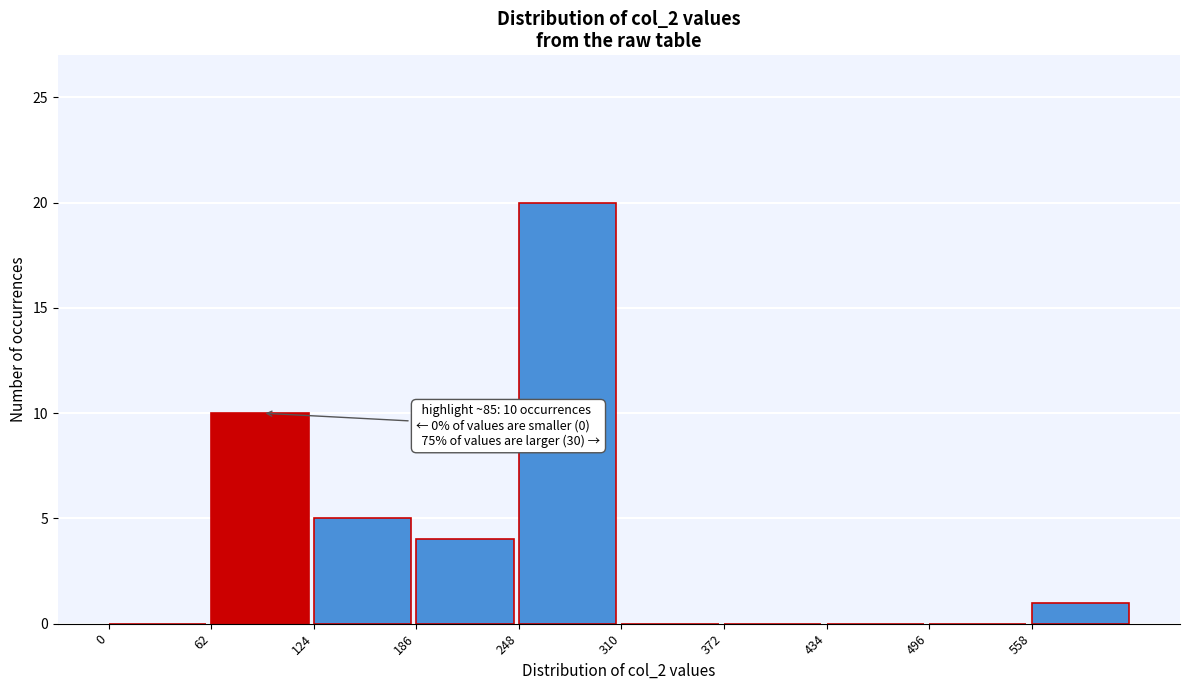

Over which range of the x-axis is the bar tallest?

248 to 310